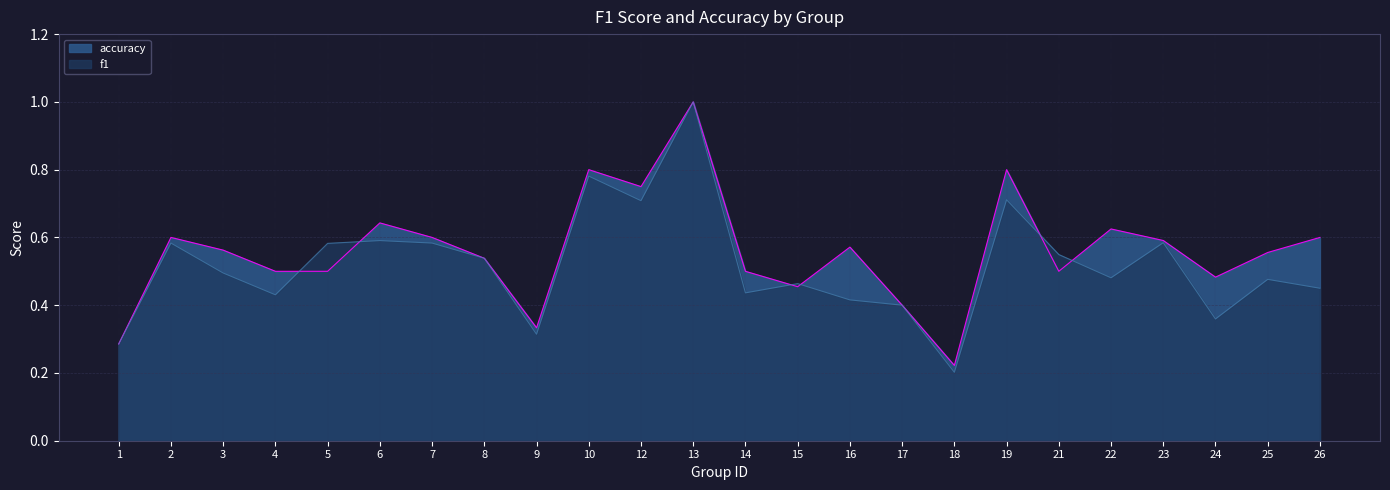

Which series ends up on top after the final intersection of accuracy and f1?

accuracy